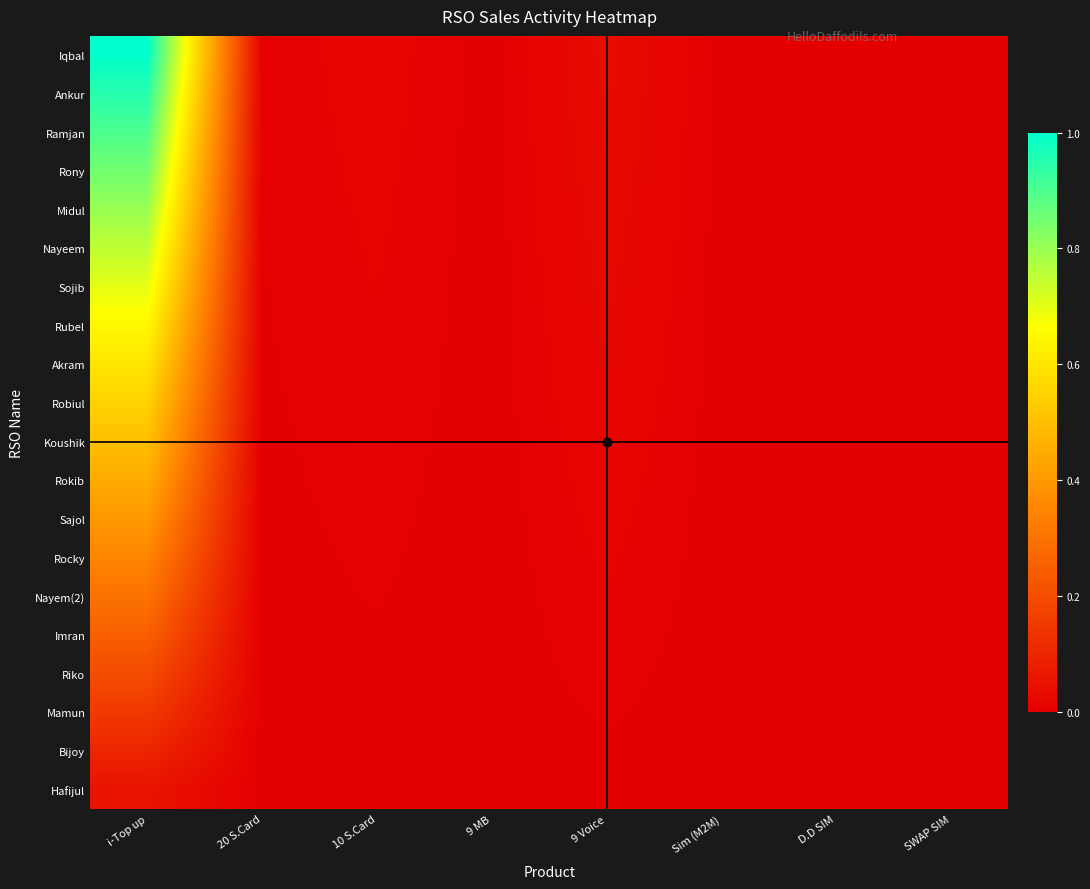

Between Sim (M2M) and D.D SIM, which is larger?

Sim (M2M)